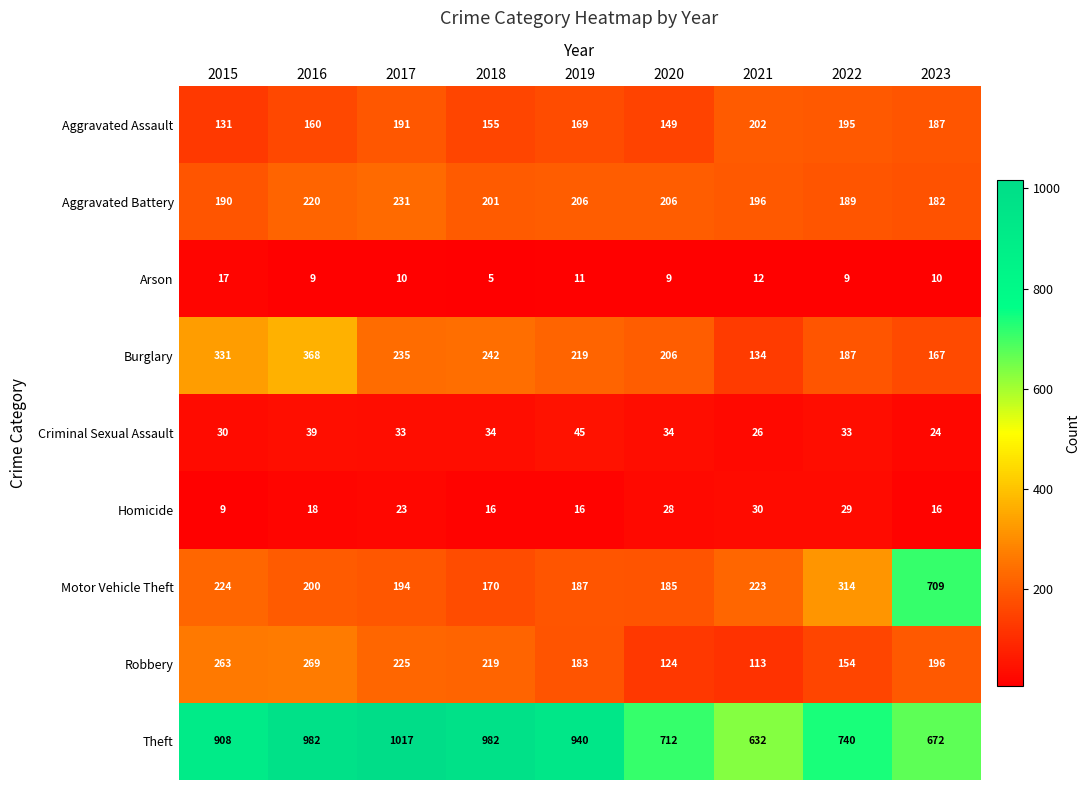

At how many categories does at least one series exceed 559?

9